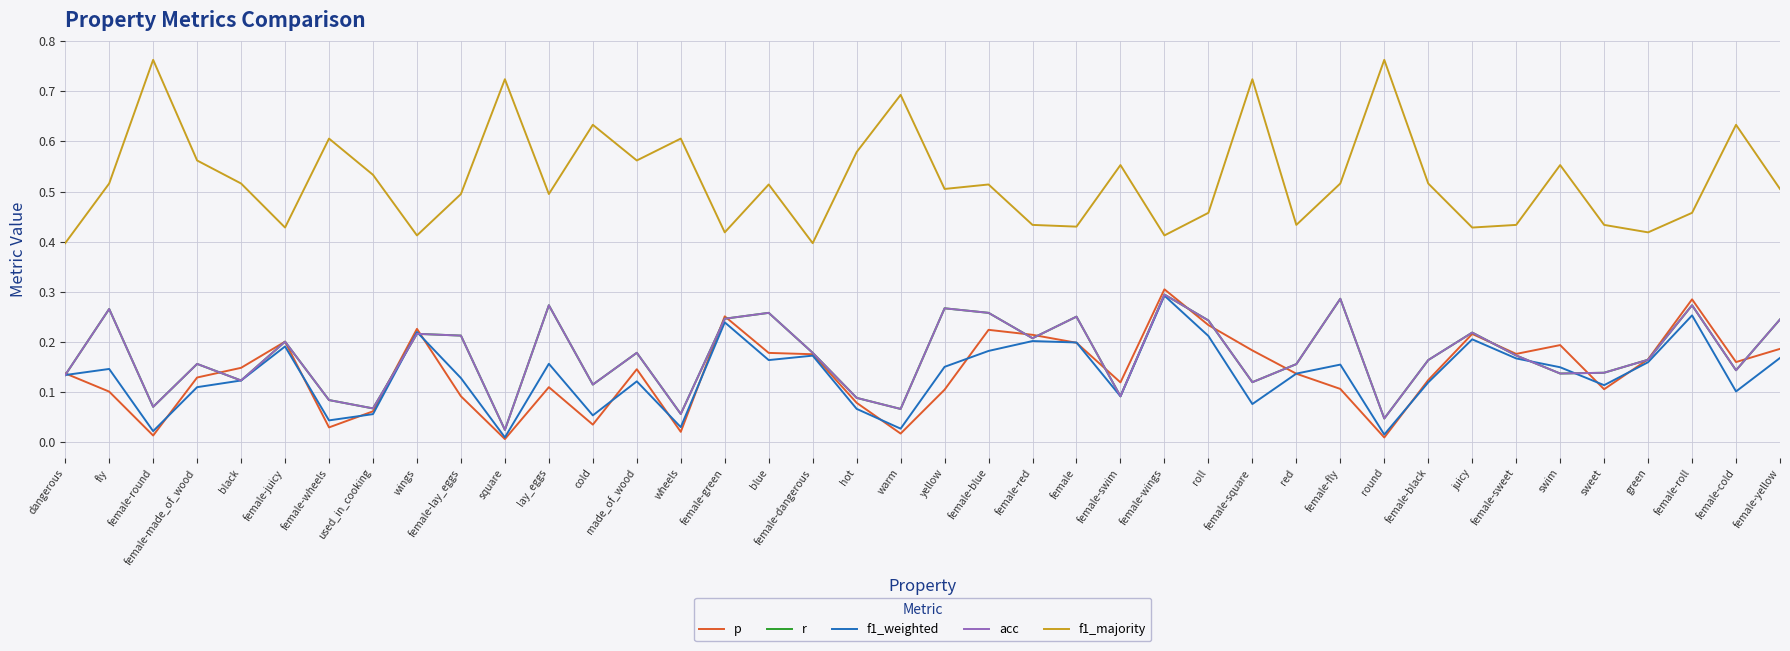

What is the difference between the highest and lowest values at female-black?

0.4